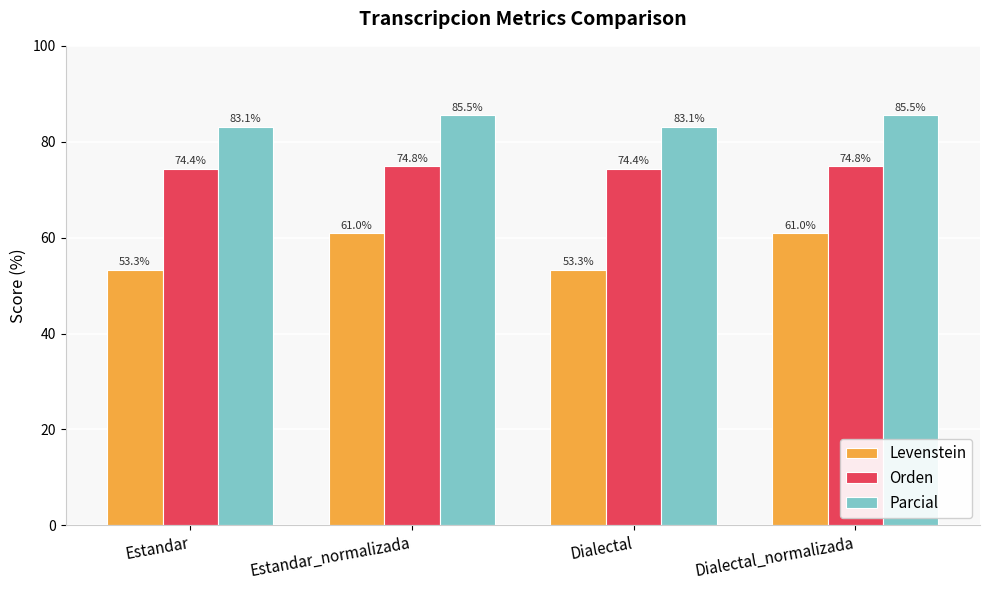

Reading left to right, extract all data points from this chart.

Levenstein: 53.3	61.0	53.3	61.0
Orden: 74.4	74.8	74.4	74.8
Parcial: 83.1	85.5	83.1	85.5